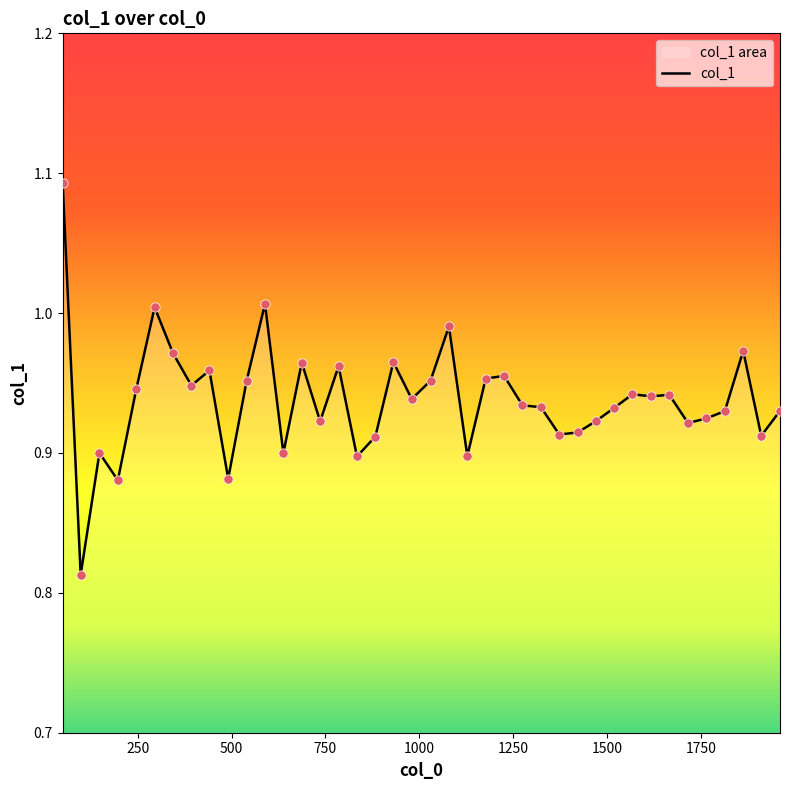

Which has a higher value, 1226 or 834?

1226